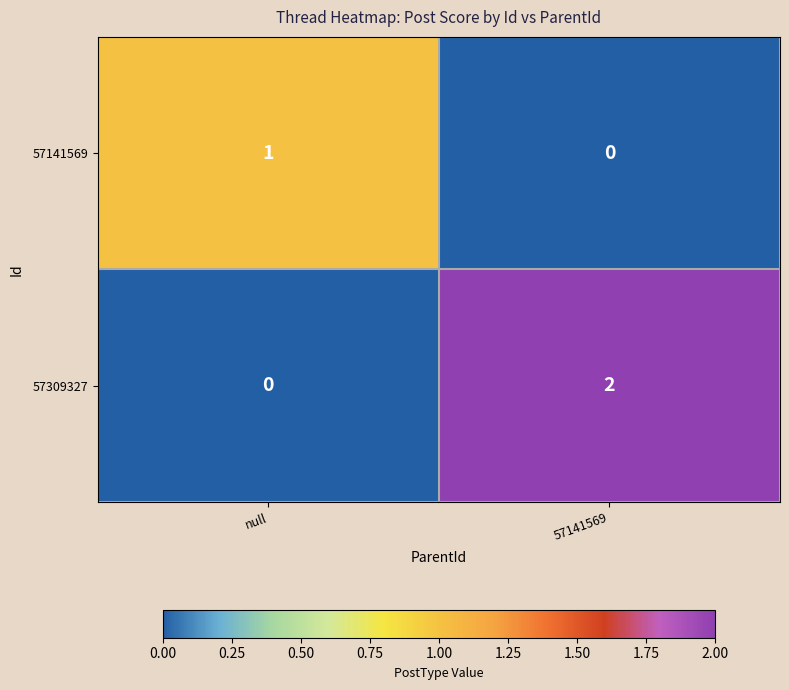

Reading right to left, list all the values displayed in this chart.

57141569: 57141569=0	null=1
57309327: 57141569=2	null=0